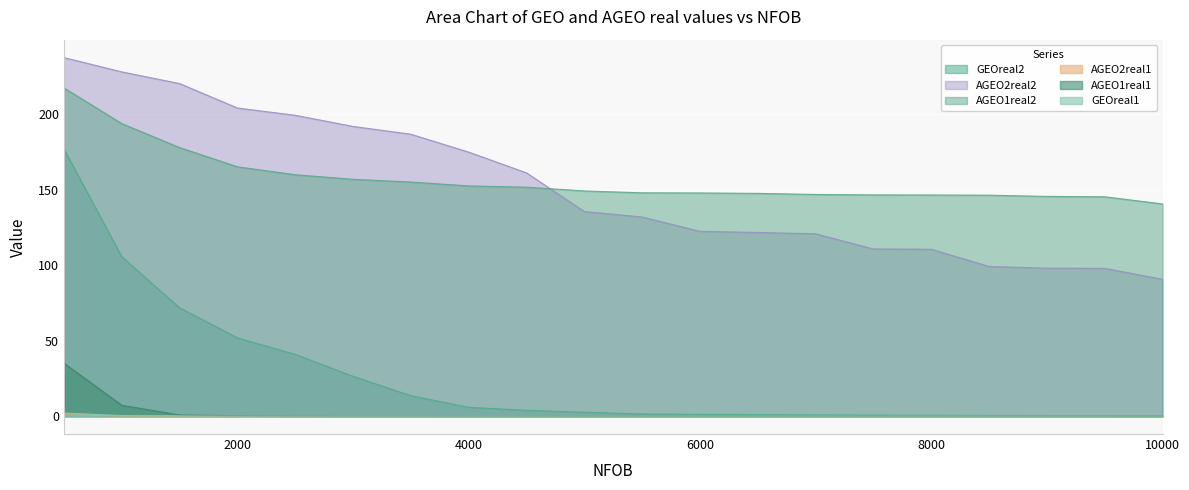

Reading left to right, extract all data points from this chart.

GEOreal2: 177.0	105.6	71.8	51.9	40.9	26.4	13.5	5.8	3.8	2.6	1.4	1.2	1.0	0.8	0.6	0.5	0.5	0.4	0.3	0.3
AGEO2real2: 237.6	228.2	220.4	204.2	199.4	192.0	186.8	175.0	161.2	135.6	132.0	122.5	121.7	120.8	110.8	110.6	99.2	98.0	97.9	90.7
AGEO1real2: 217.5	193.9	178.0	165.2	160.0	157.0	155.2	152.6	151.7	149.2	148.0	147.9	147.6	146.9	146.6	146.6	146.4	145.6	145.4	140.6
AGEO2real1: 0.8	0.1	0.1	0.0	0.0	0.0	0.0	0.0	0.0	0.0	0.0	0.0	0.0	0.0	0.0	0.0	0.0	0.0	0.0	0.0
AGEO1real1: 35.1	7.2	0.7	0.2	0.1	0.0	0.0	0.0	0.0	0.0	0.0	0.0	0.0	0.0	0.0	0.0	0.0	0.0	0.0	0.0
GEOreal1: 2.0	0.4	0.1	0.0	0.0	0.0	0.0	0.0	0.0	0.0	0.0	0.0	0.0	0.0	0.0	0.0	0.0	0.0	0.0	0.0